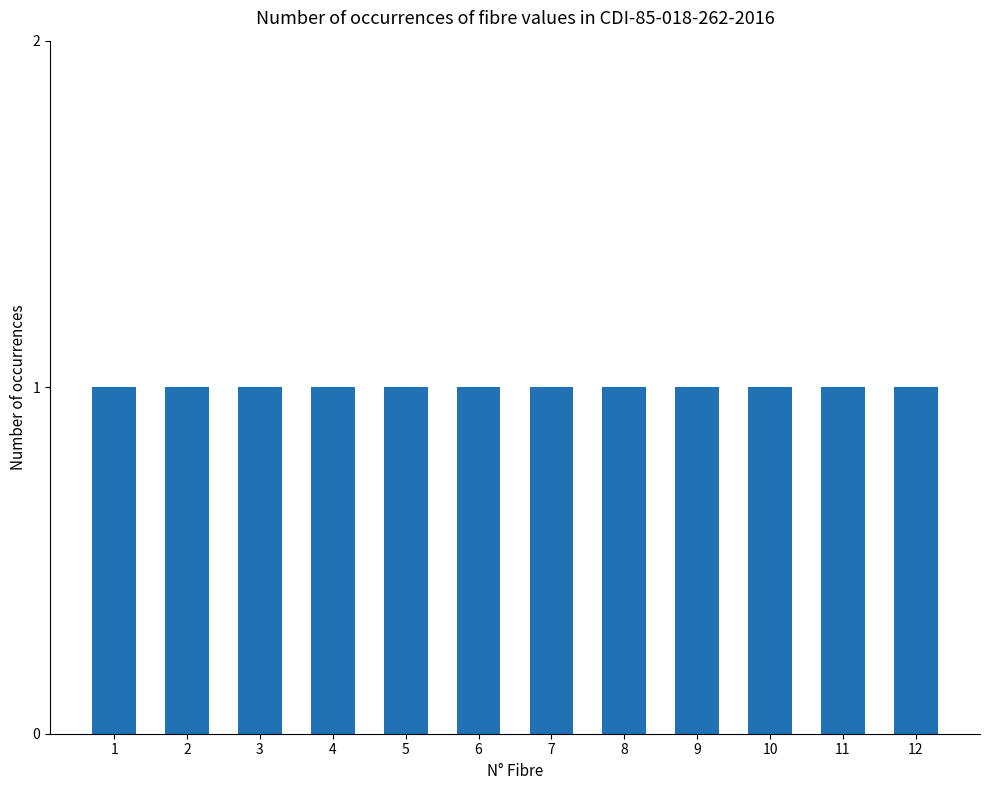

Does the chart contain stacked bars?

No